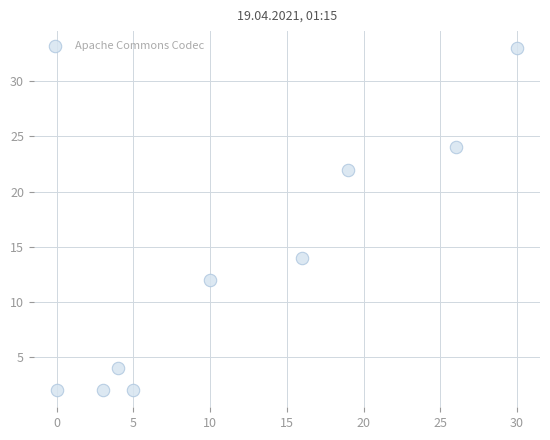

What is the range of Y values (max minus min)?

31